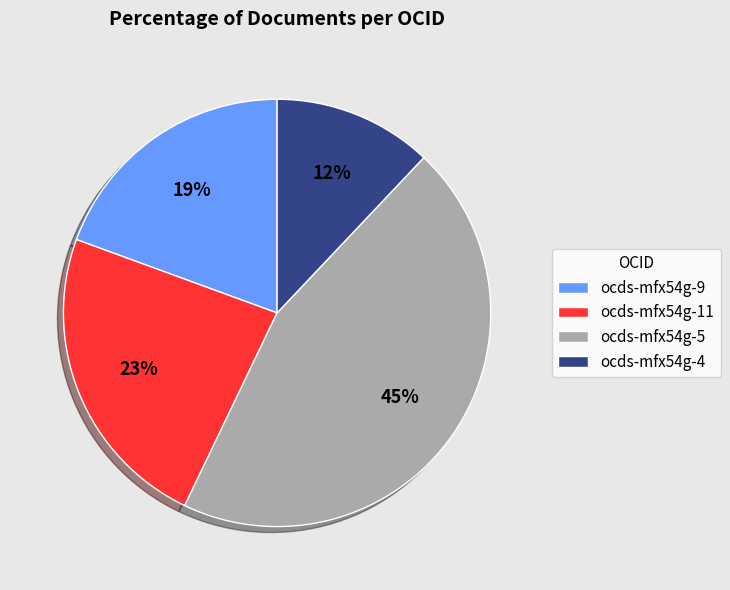

Is the sum of ocds-mfx54g-9 and ocds-mfx54g-5 greater than half?

Yes